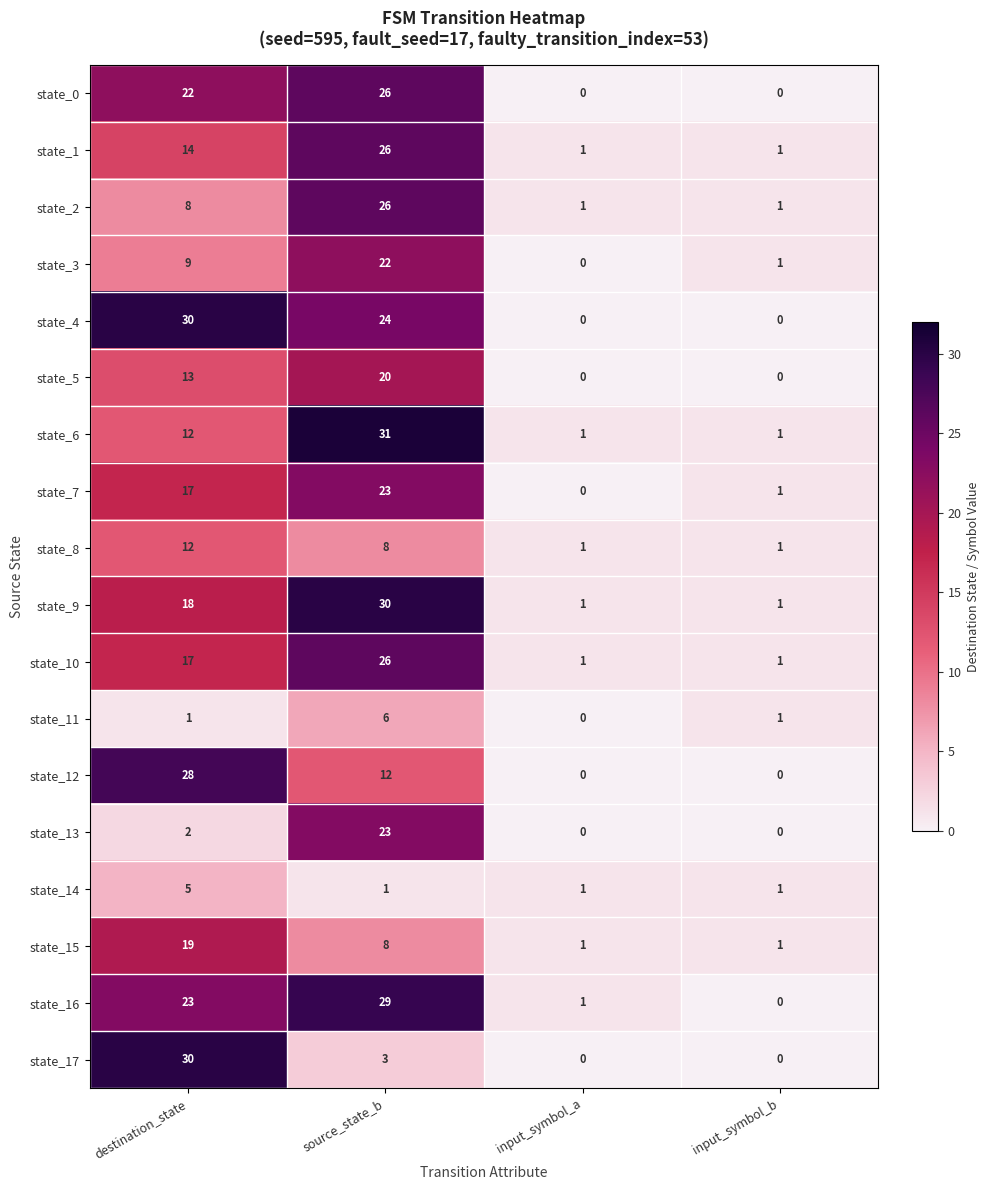

Which series has the largest total across all categories?

state_4